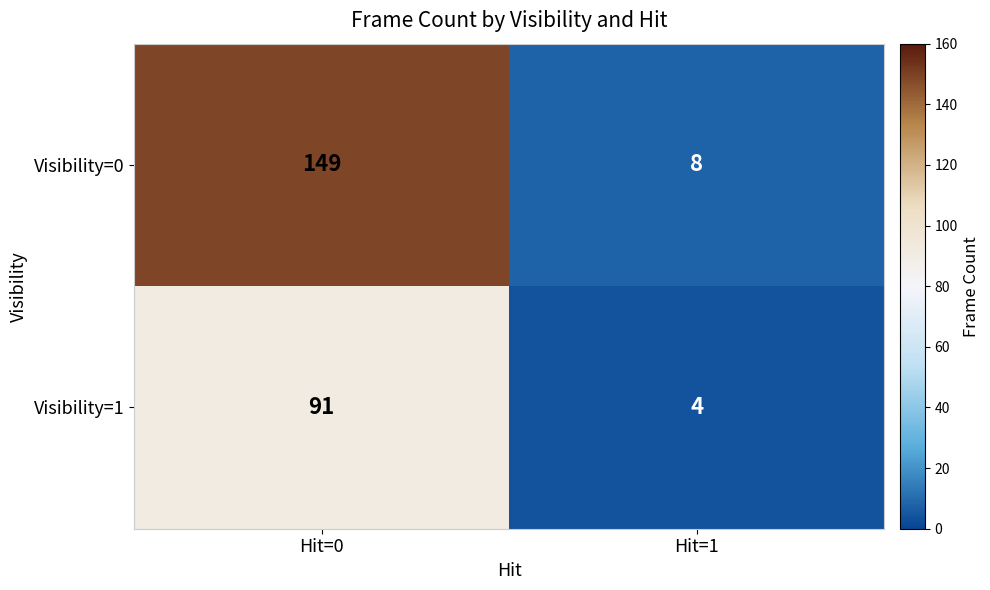

Rank the series at Hit=0 from lowest to highest value.

Visibility=1, Visibility=0